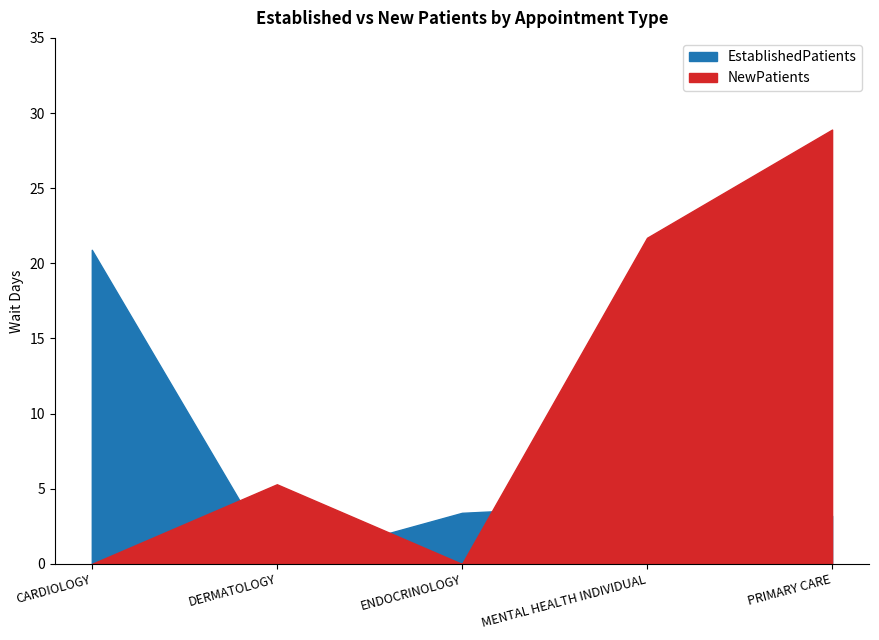

What is the spread (max minus min) of values at MENTAL HEALTH INDIVIDUAL?

17.7